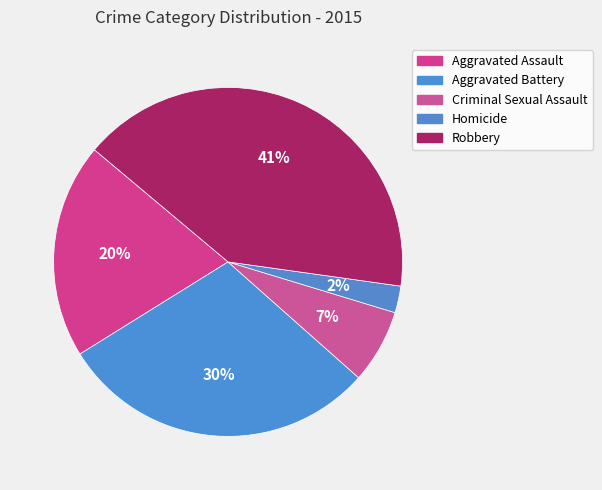

Rank the categories by value from lowest to highest.

Homicide, Criminal Sexual Assault, Aggravated Assault, Aggravated Battery, Robbery